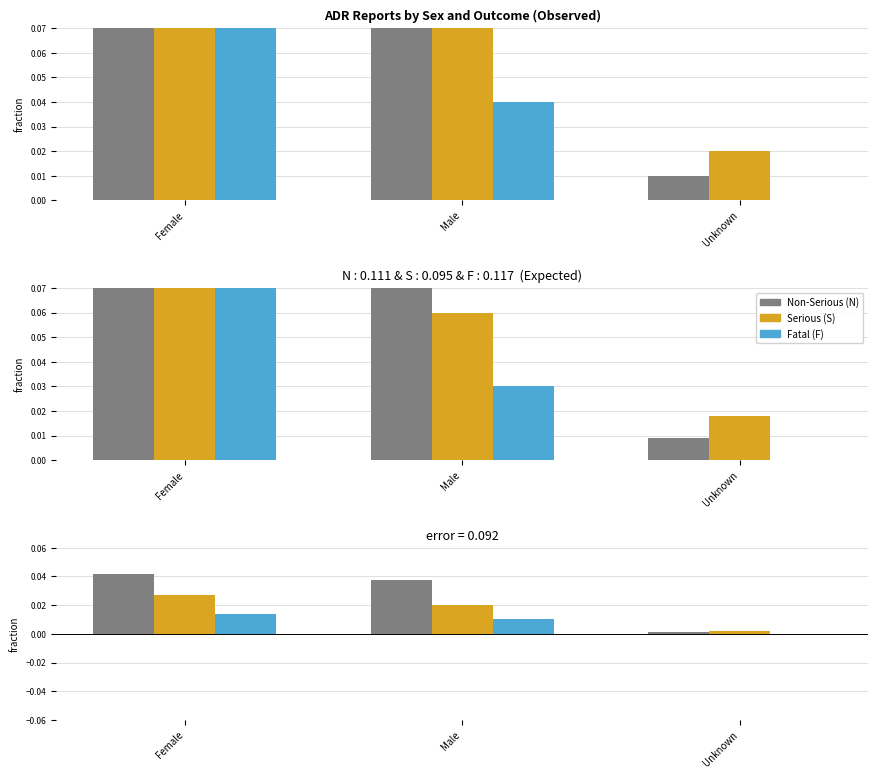

Between Female and Male, which series saw the biggest shift?

S